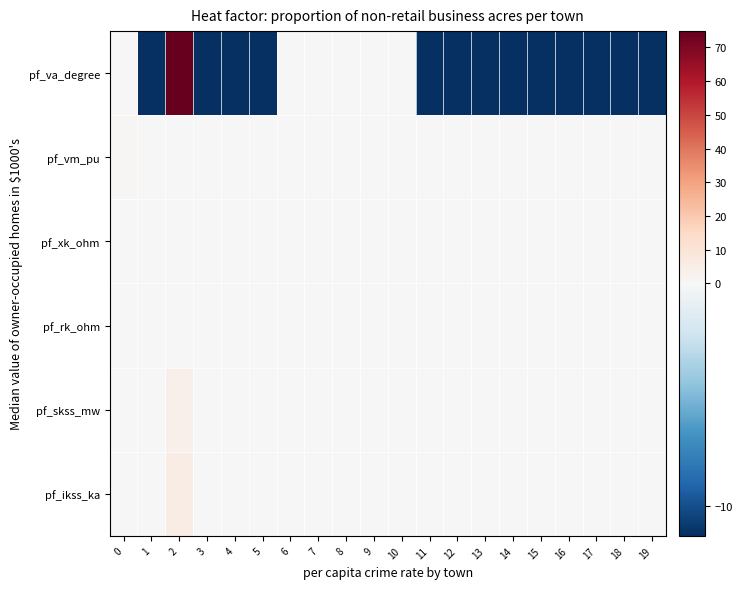

What is the smallest value displayed?

-11.4